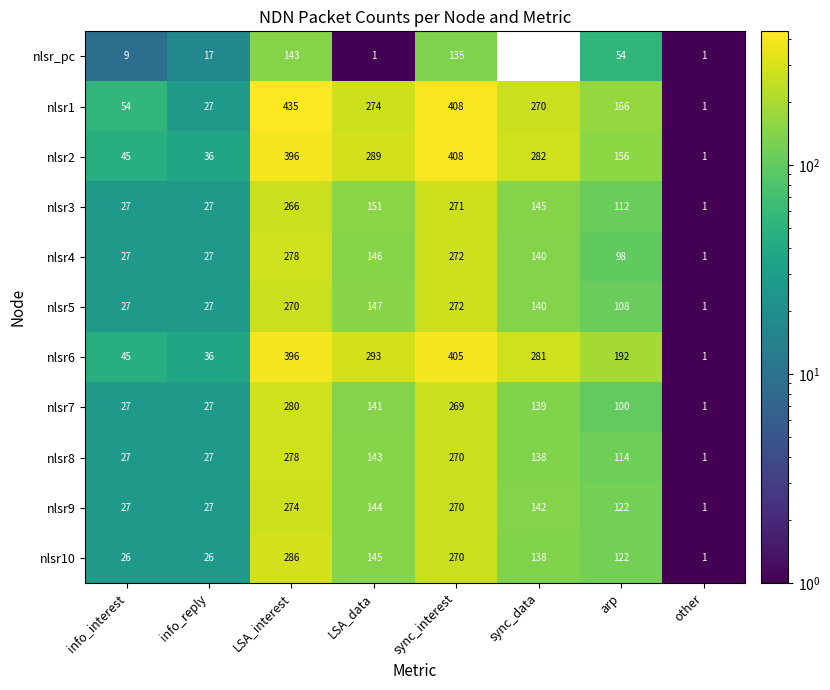

What value does the nlsr7 series have at info_interest, to the nearest 10?

30